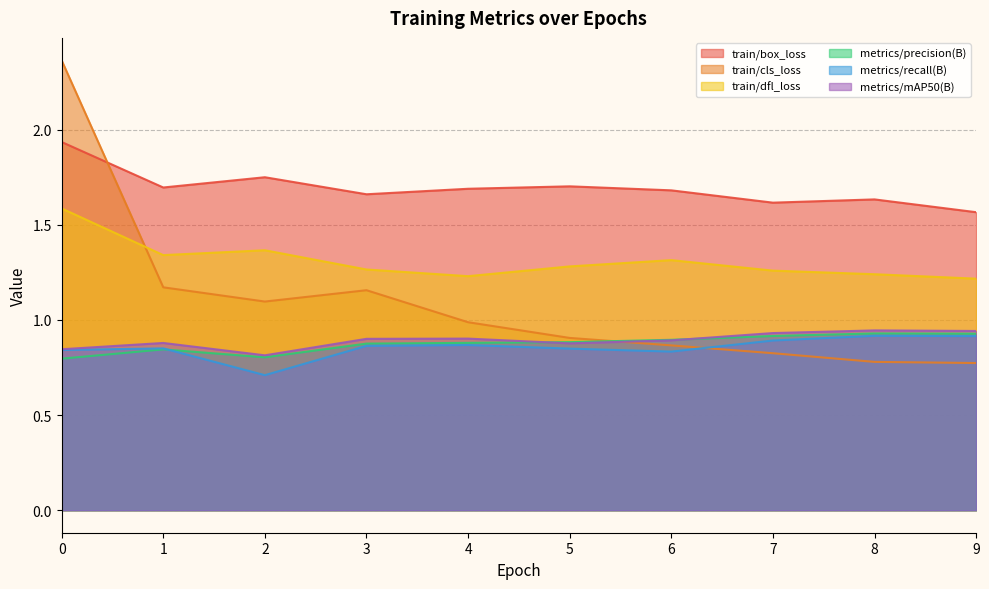

Is it true that metrics/recall(B) equals 0.9 at 3?

True